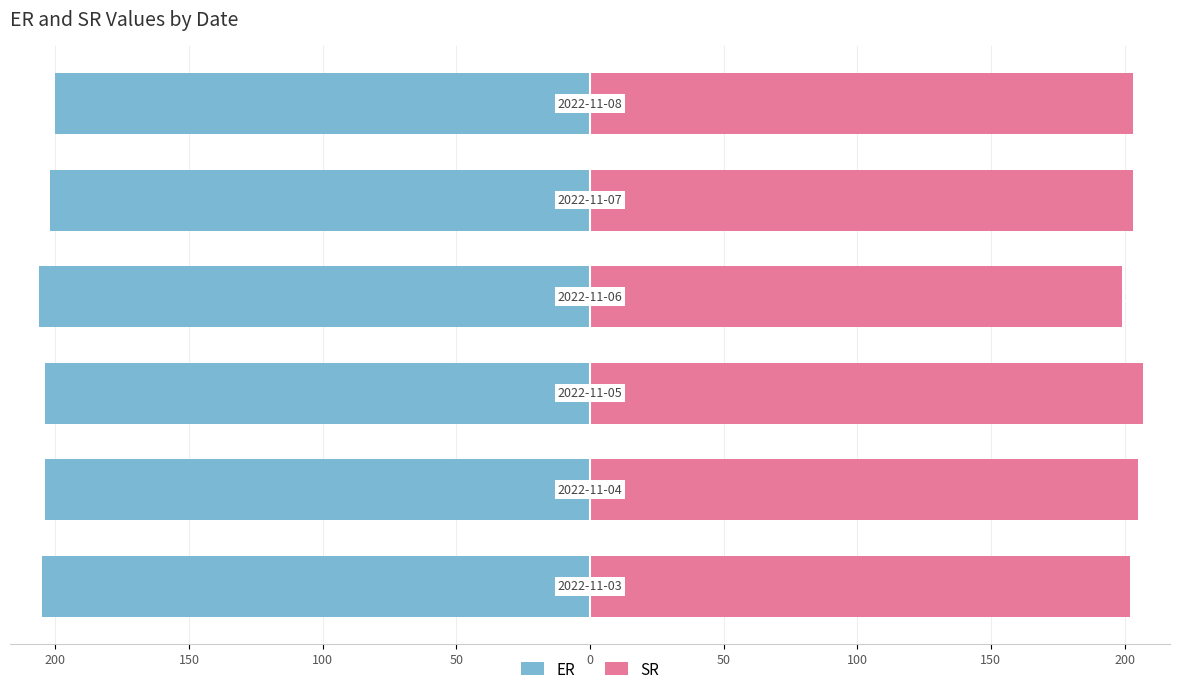

The SR series shows 301 at 100. True or false?

False